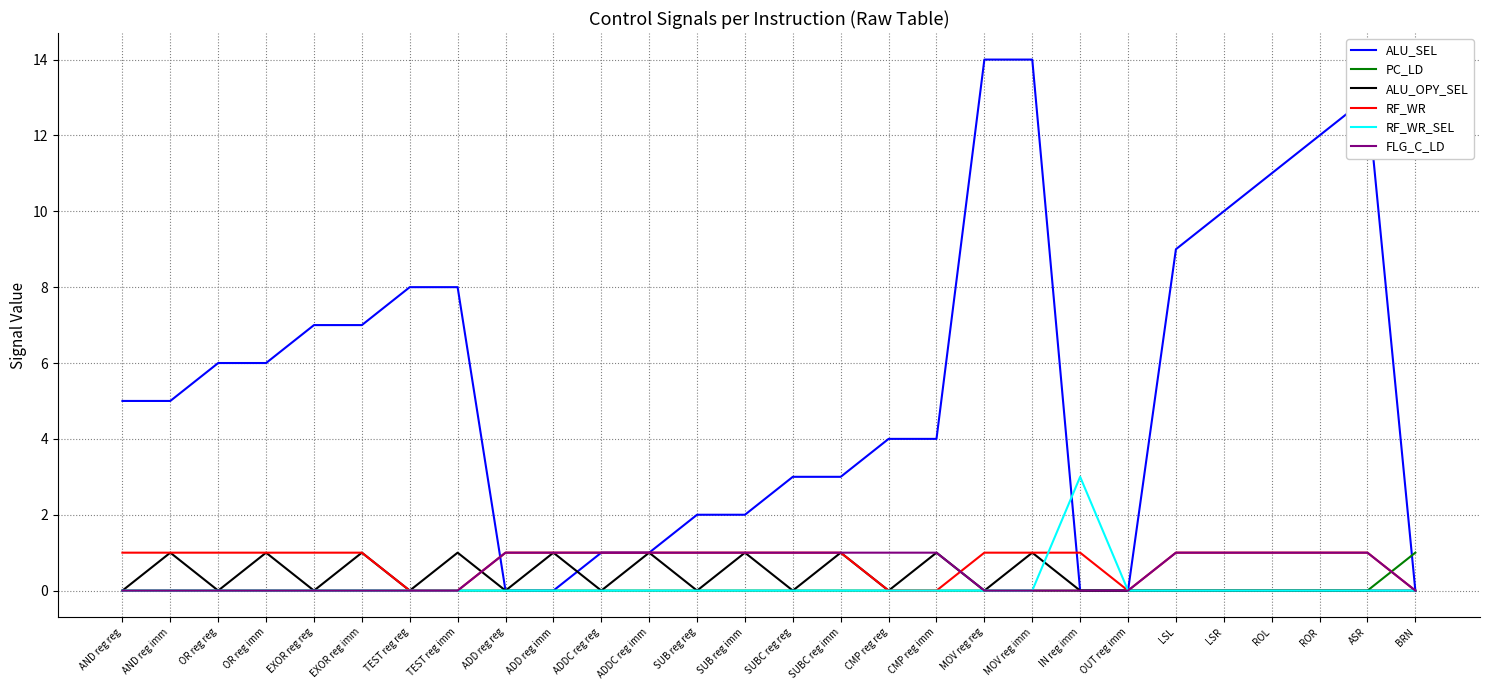

The ALU_OPY_SEL series shows 0 at BRN. True or false?

True